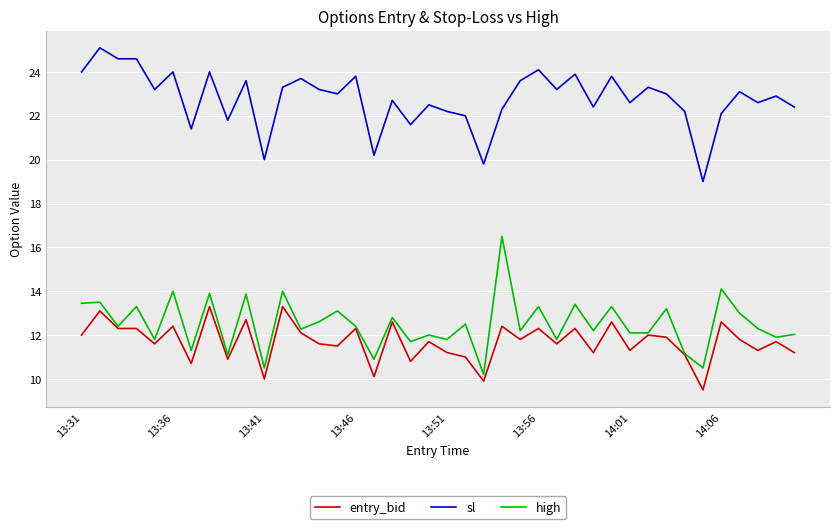

True or false: high and sl cross at least once.

False